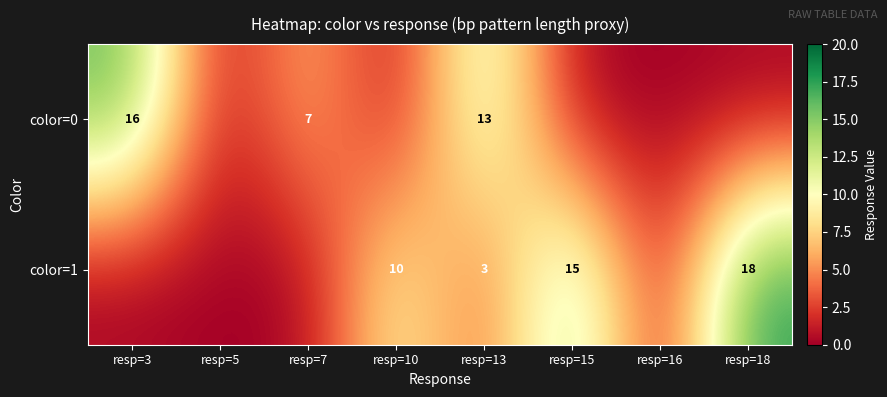

At resp=13, list the series in order from smallest to largest.

color=1, color=0